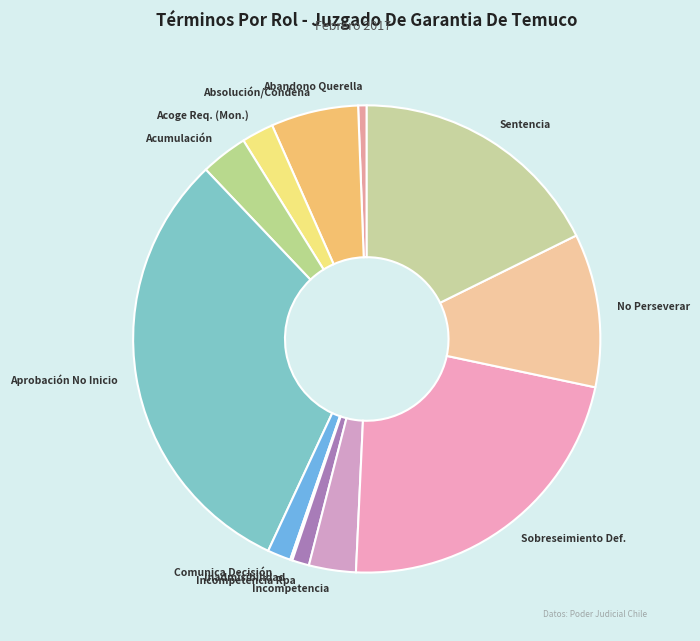

Combined, do Aprobación No Inicio and Sentencia account for over 50%?

No